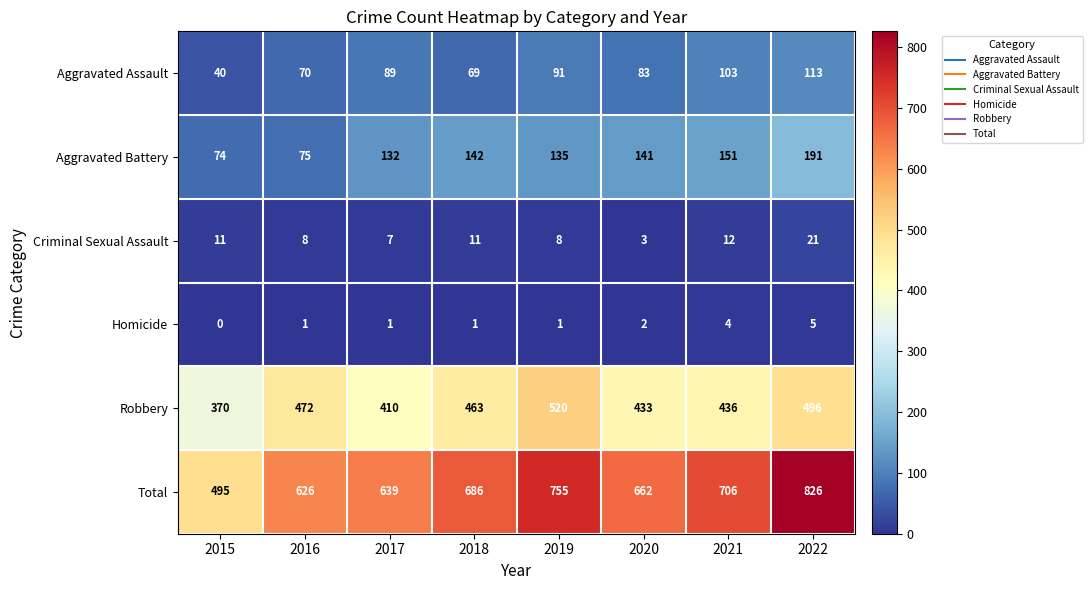

How many values in the Aggravated Battery series are below 141?

4